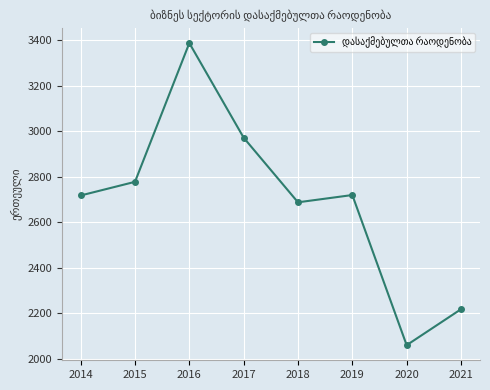

How many distinct data groups are displayed?

1